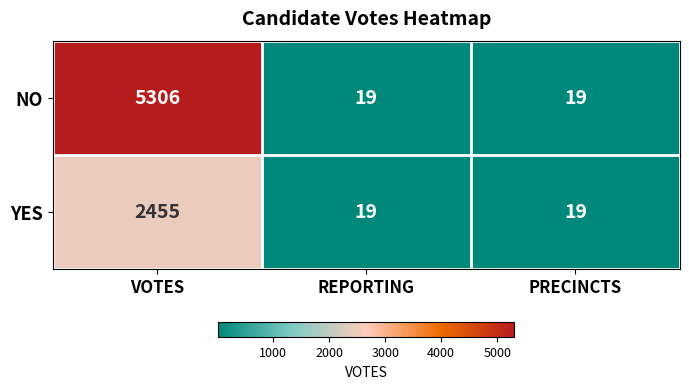

How many data points does each series have?

3